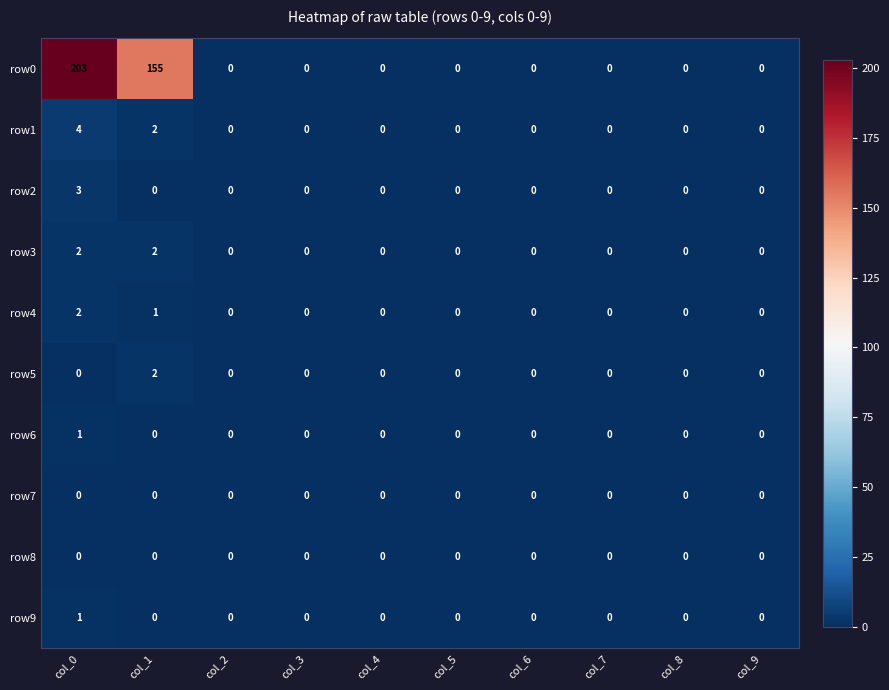

How many distinct data groups are displayed?

10